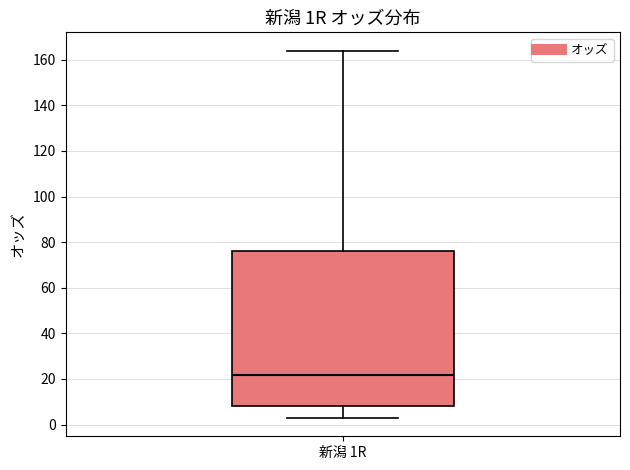

Transcribe this box plot: give where the median line is, the range the box spans, and where the two whiskers end, as read against the y-axis. The values are not printed on the chart, so give them approximately, as read against the axis.

median 22, box 8 to 76, whiskers 2 to 164